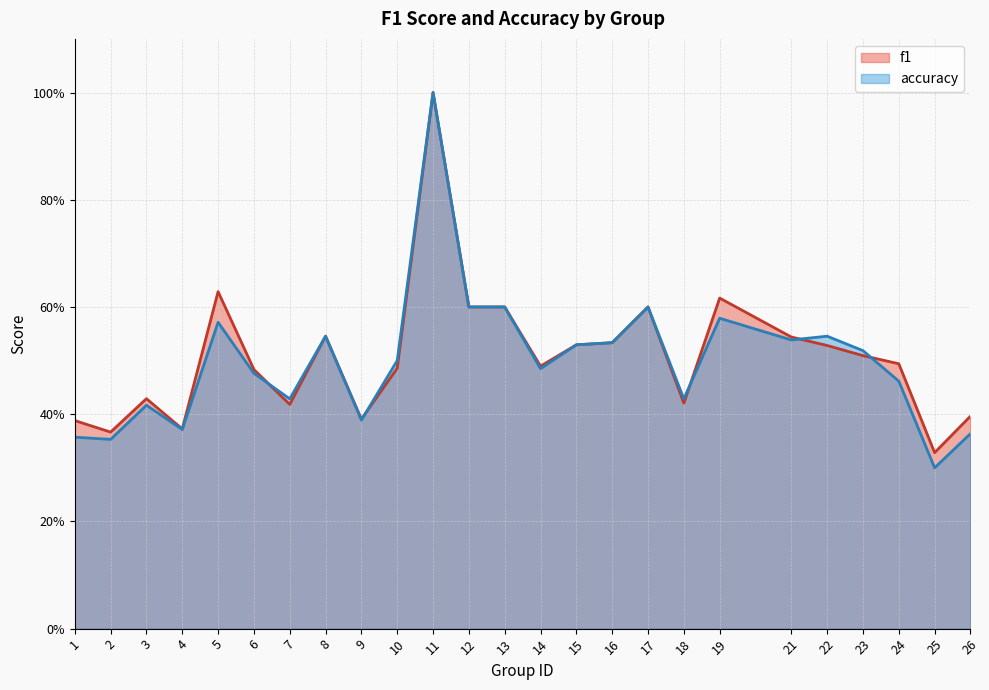

In accuracy, how many points are higher than both neighbors (excluding endpoints)?

7